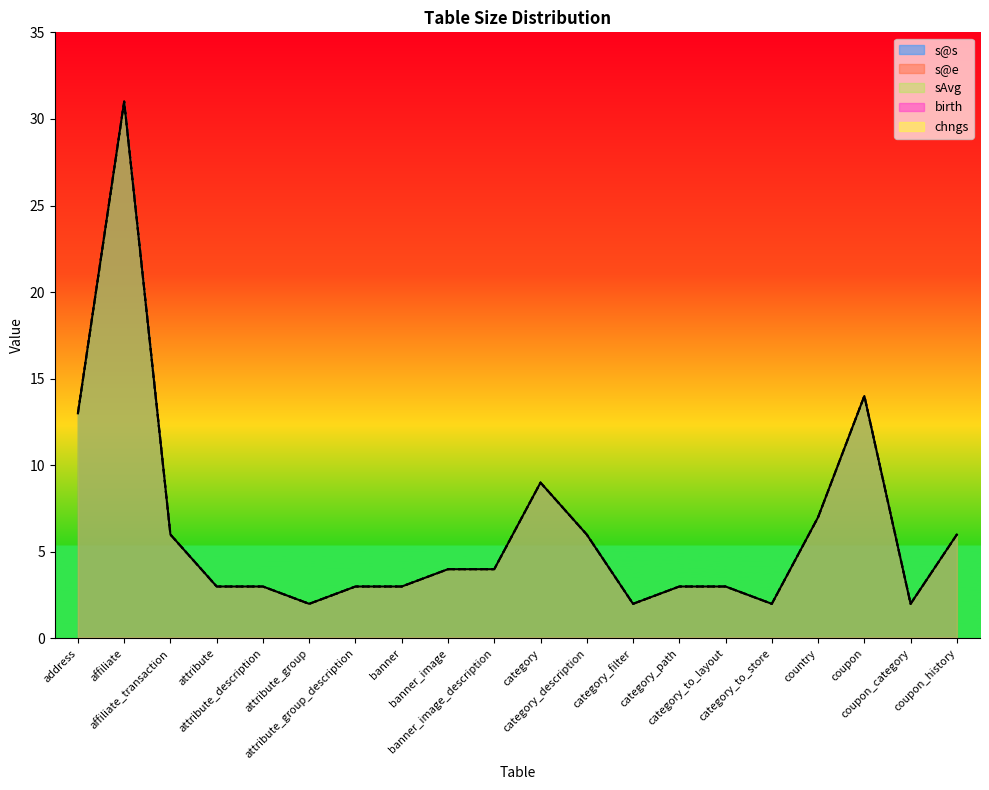

Which label corresponds to the largest value in the chart?

affiliate